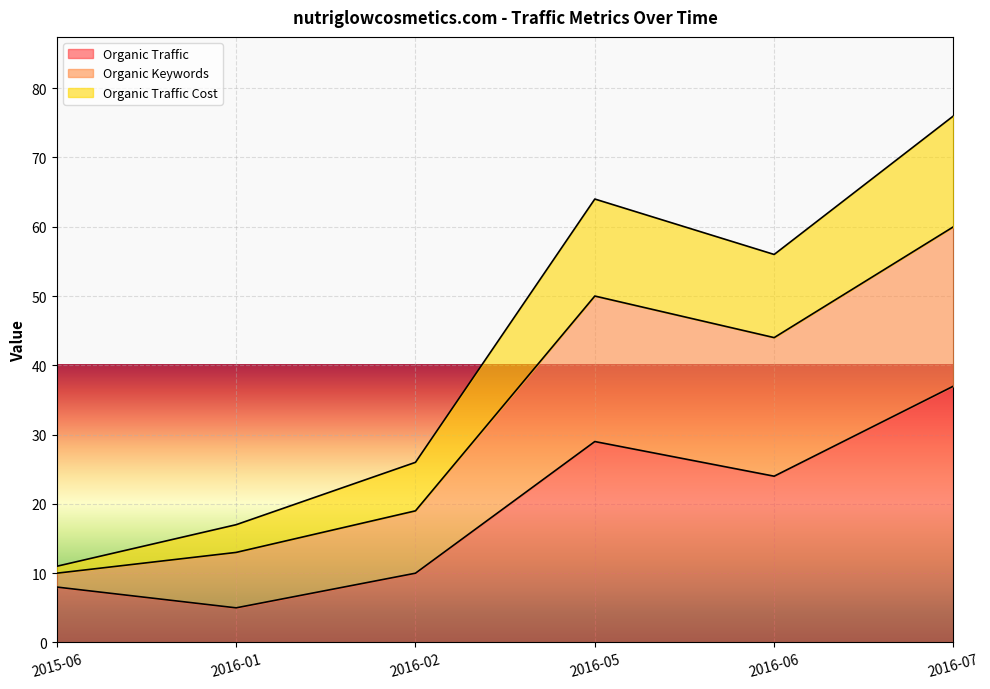

List the labels in order of Organic Traffic value, largest first.

2016-07, 2016-05, 2016-06, 2016-02, 2015-06, 2016-01